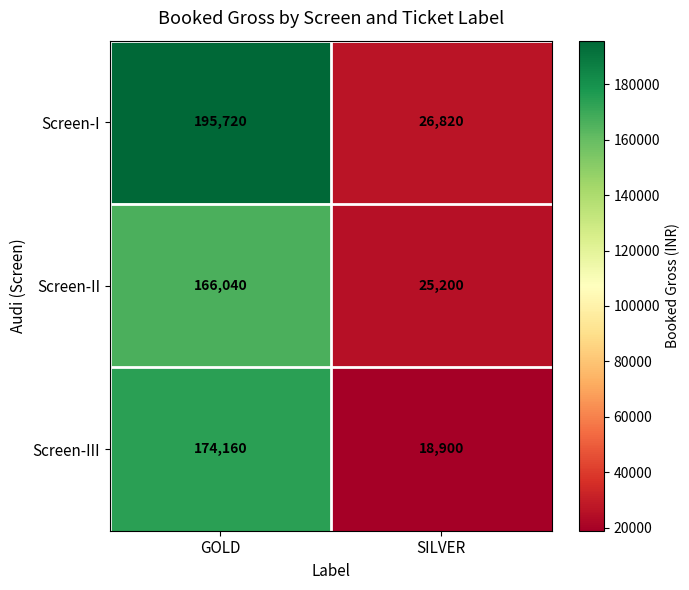

What is the difference between the Screen-I values at SILVER and GOLD?

168900